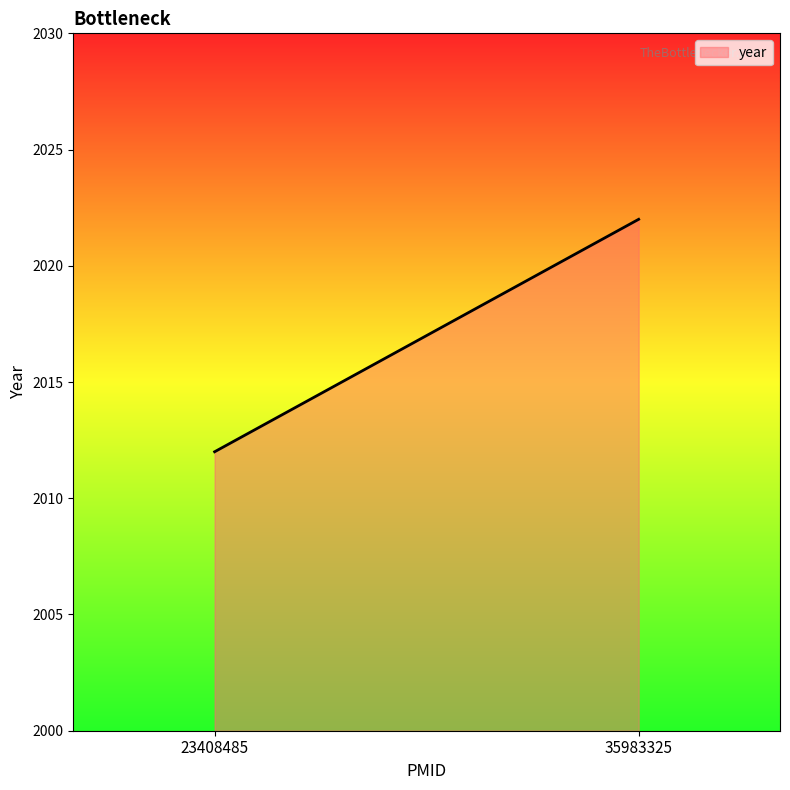

How many series are shown in this chart?

1